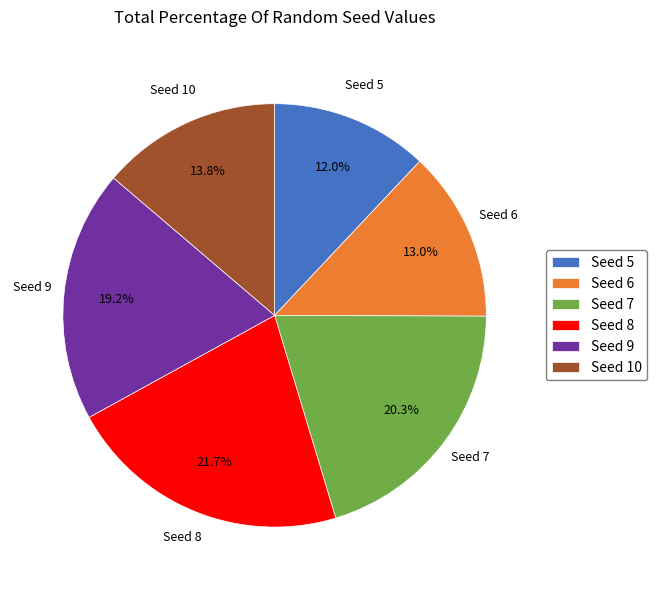

Which slice is the smallest?

Seed 5